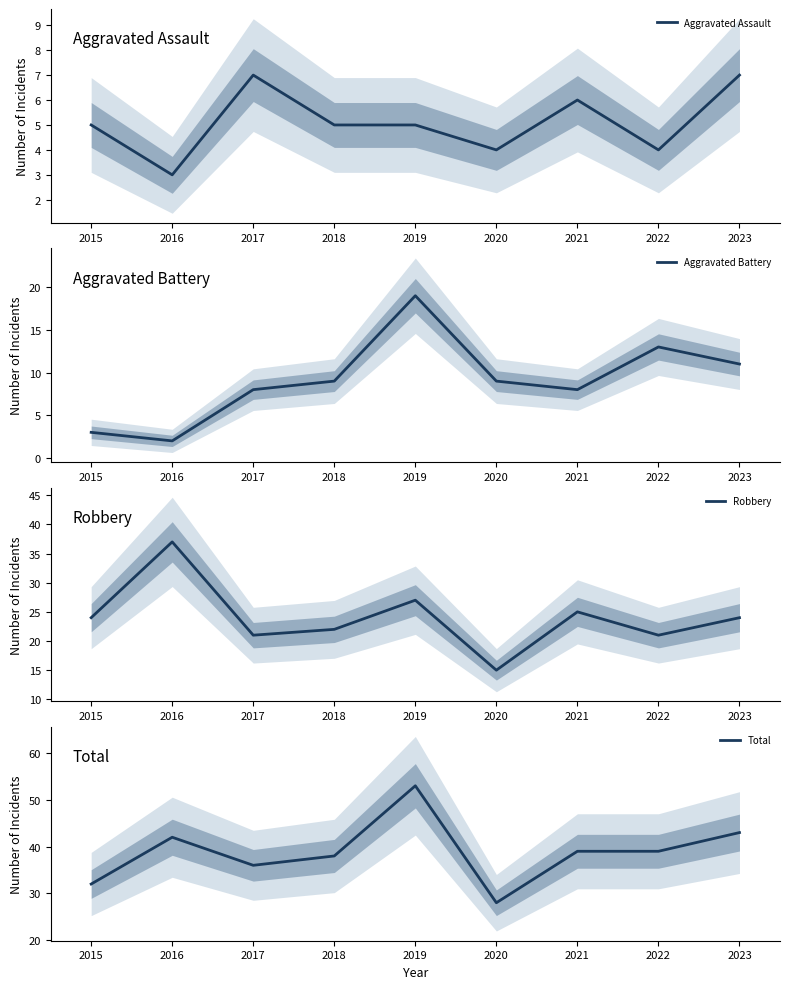

True or false: Aggravated Battery and Total cross at least once.

False